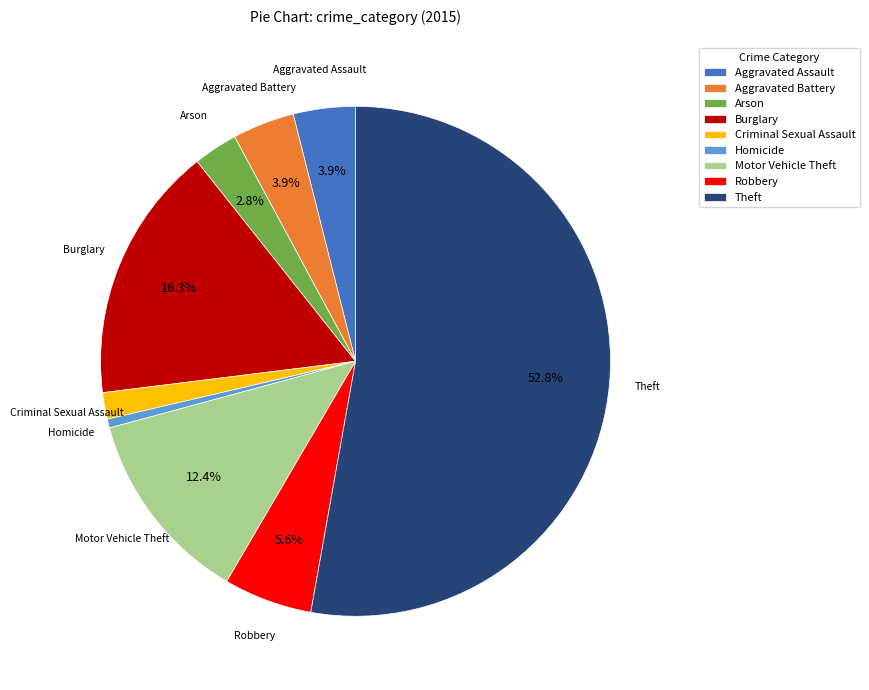

Does Theft represent more than half of the total?

Yes